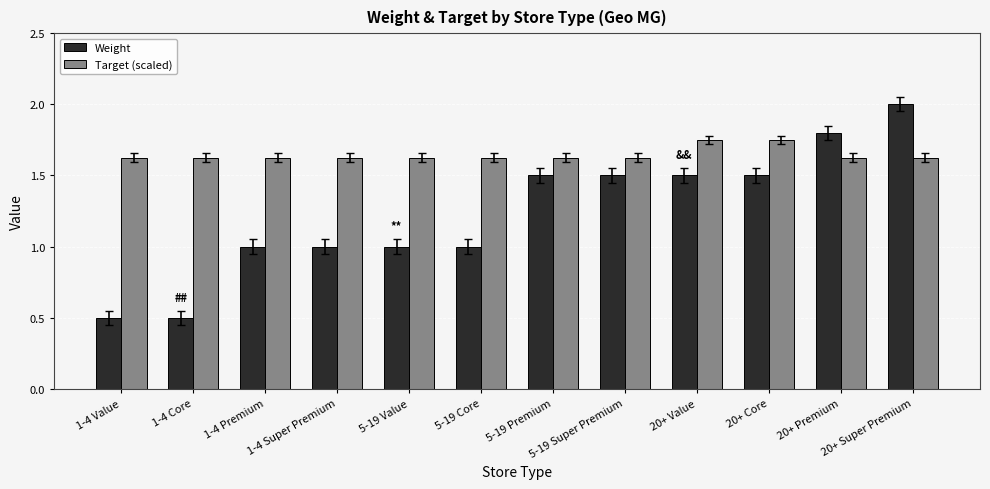

The value of Weight at 20+ Value is 1.5. True or false?

True